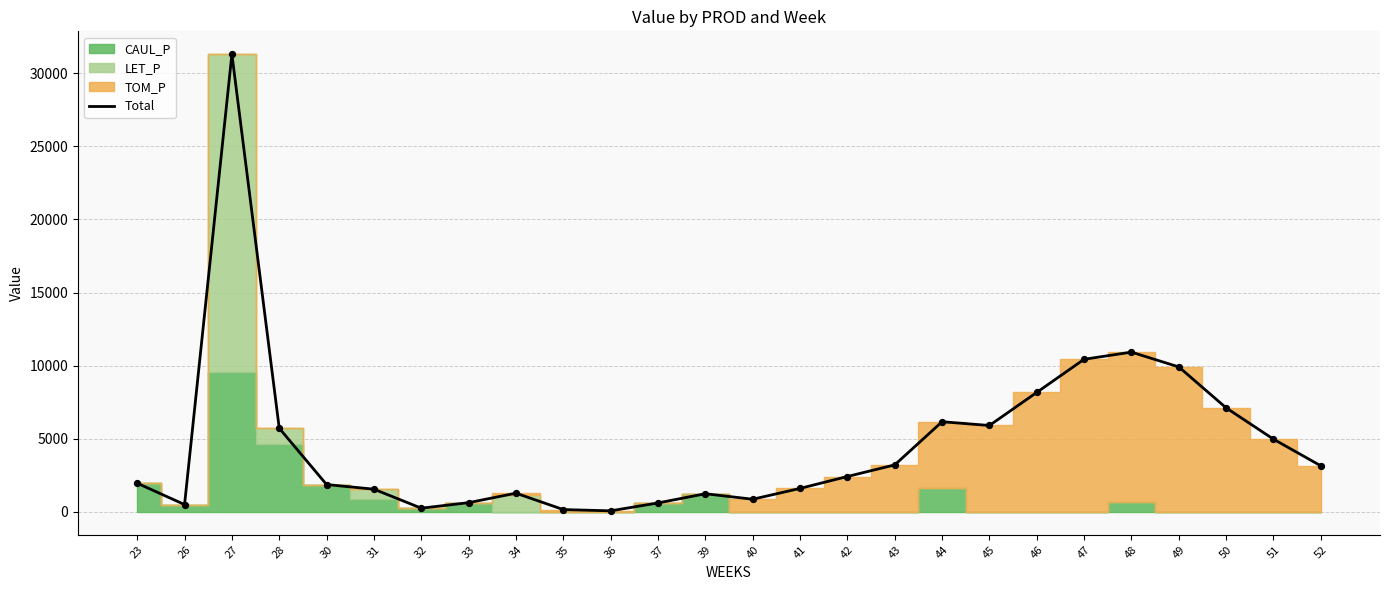

Between 36 and 44, which is larger?

44